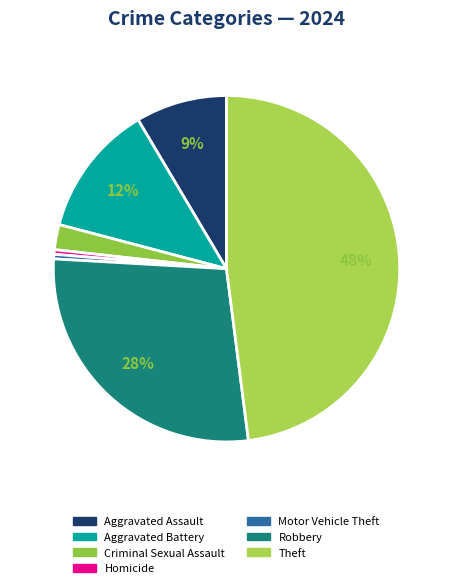

Does Criminal Sexual Assault account for over 50% of the chart?

No